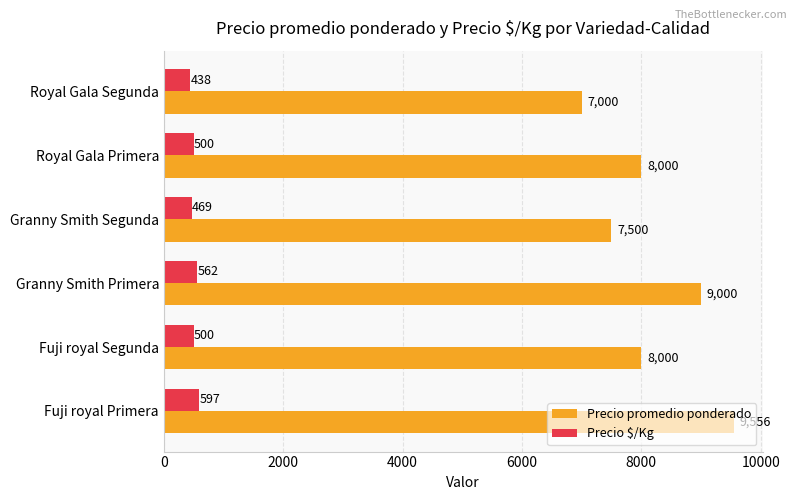

What is the total value across all series at Granny Smith Segunda?

7969